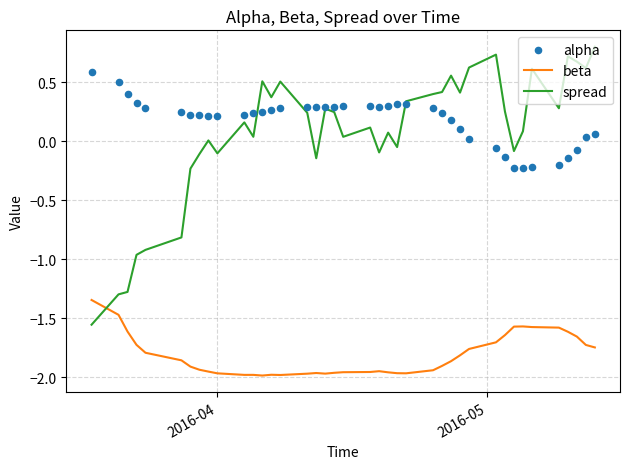

Which series reaches the maximum Y coordinate?

spread